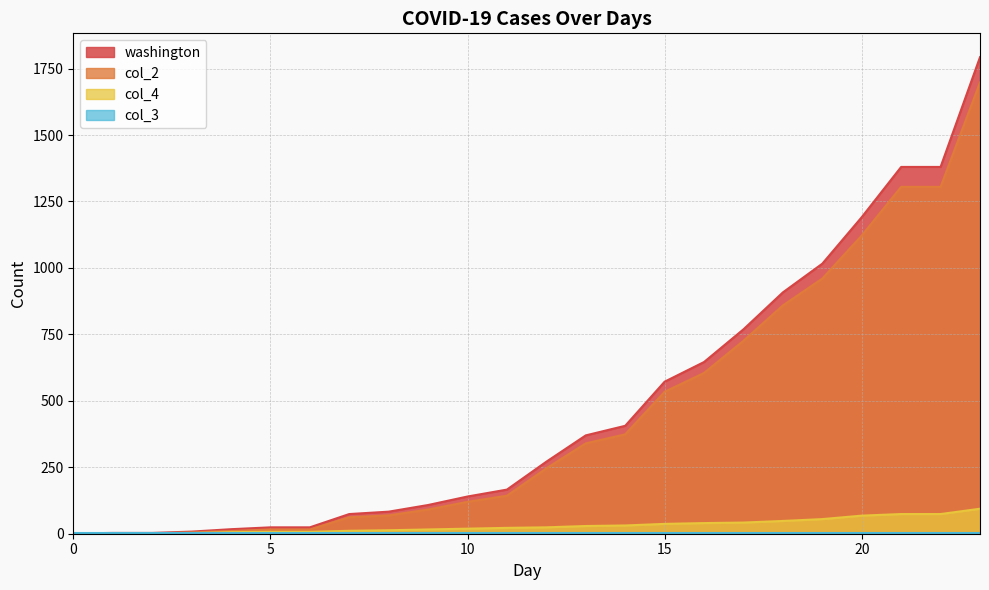

What is the greatest value displayed?

1793